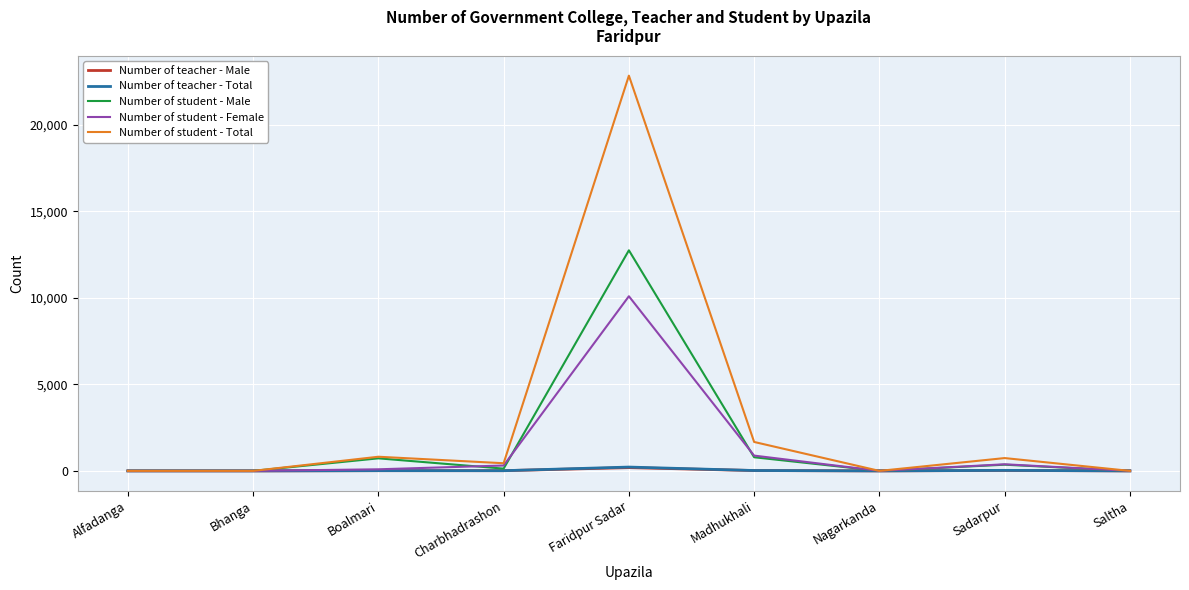

What are all the series names shown in the legend?

Number of teacher - Male, Number of teacher - Total, Number of student - Male, Number of student - Female, Number of student - Total